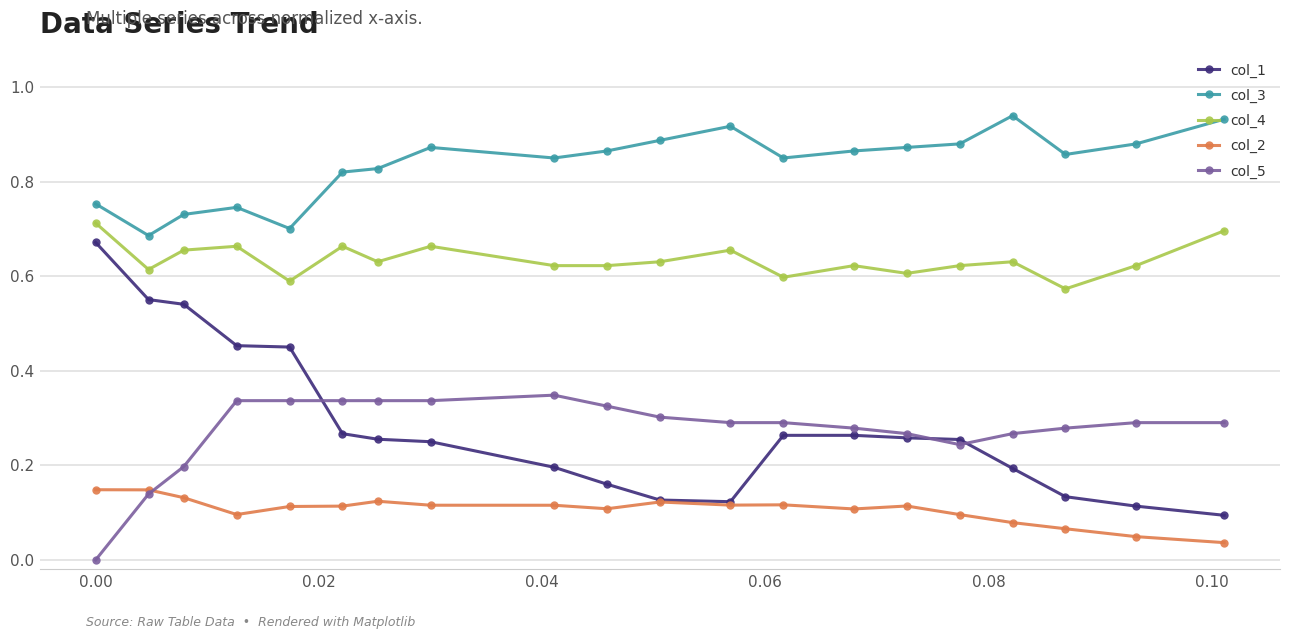

Does the chart display data point markers on the line(s)?

Yes